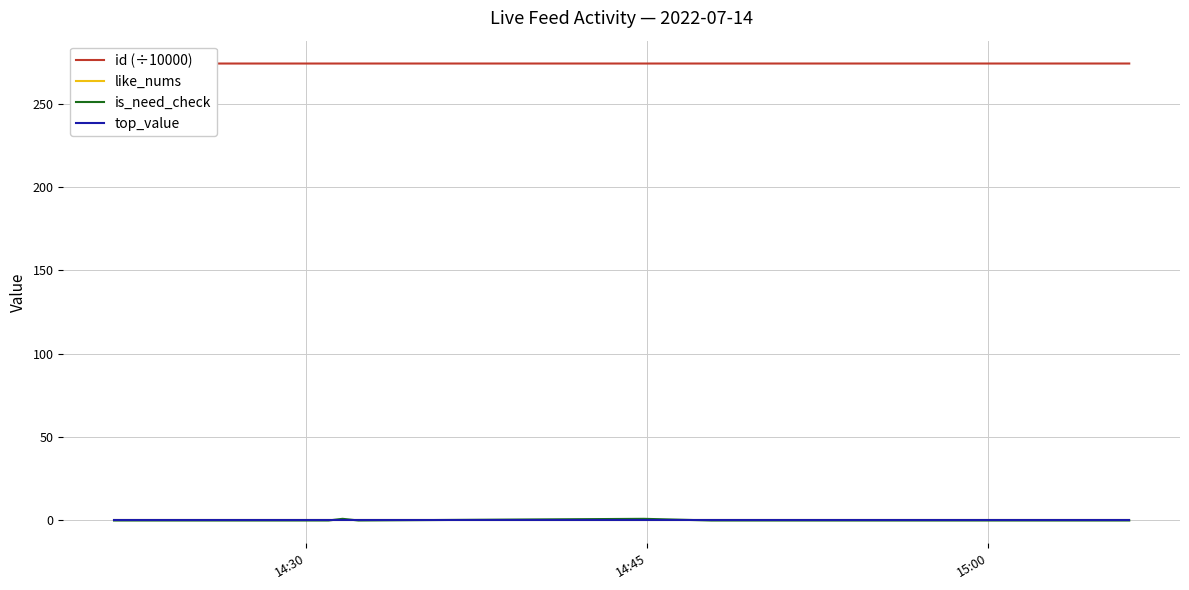

At how many categories does at least one series exceed 224?

17